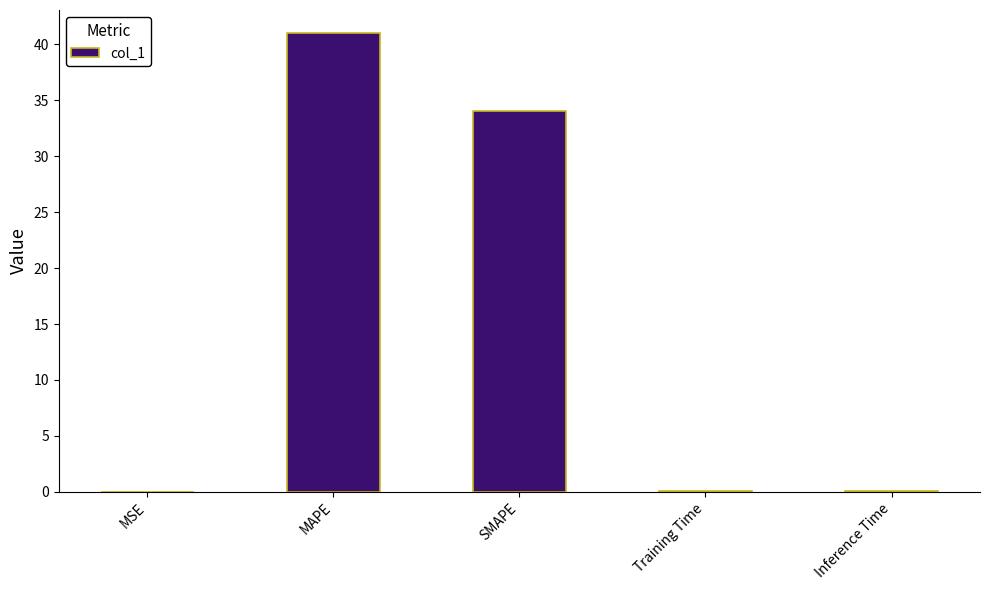

What is the maximum value shown in the chart?

41.0